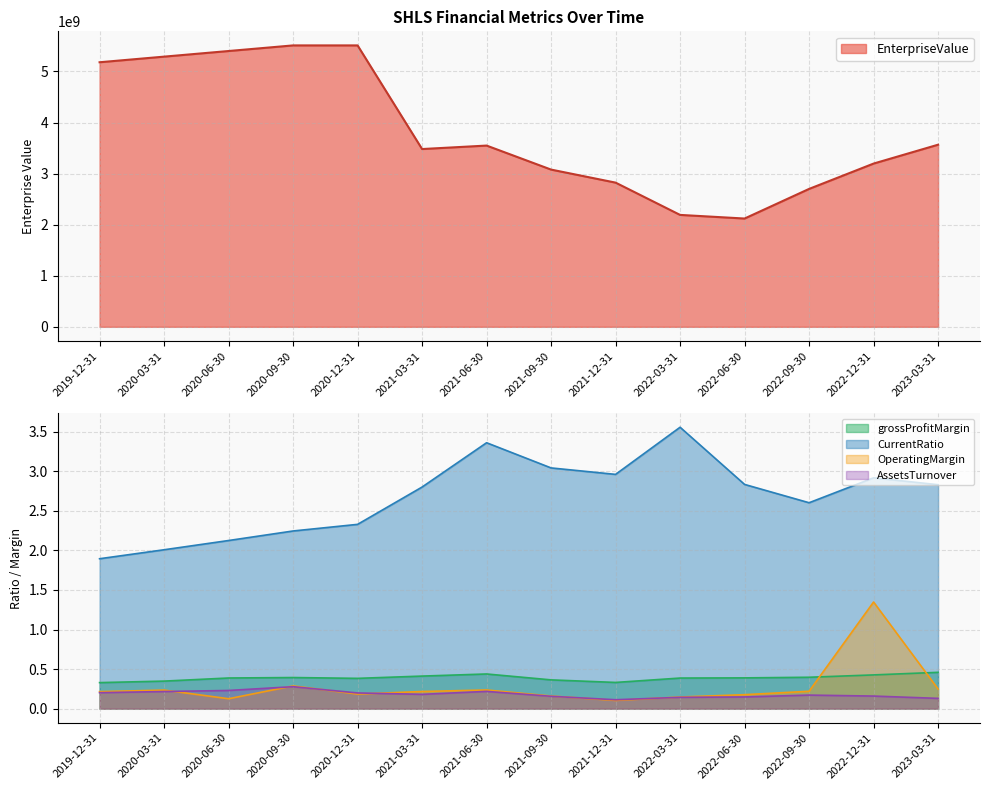

How many categories are shown in the chart?

14